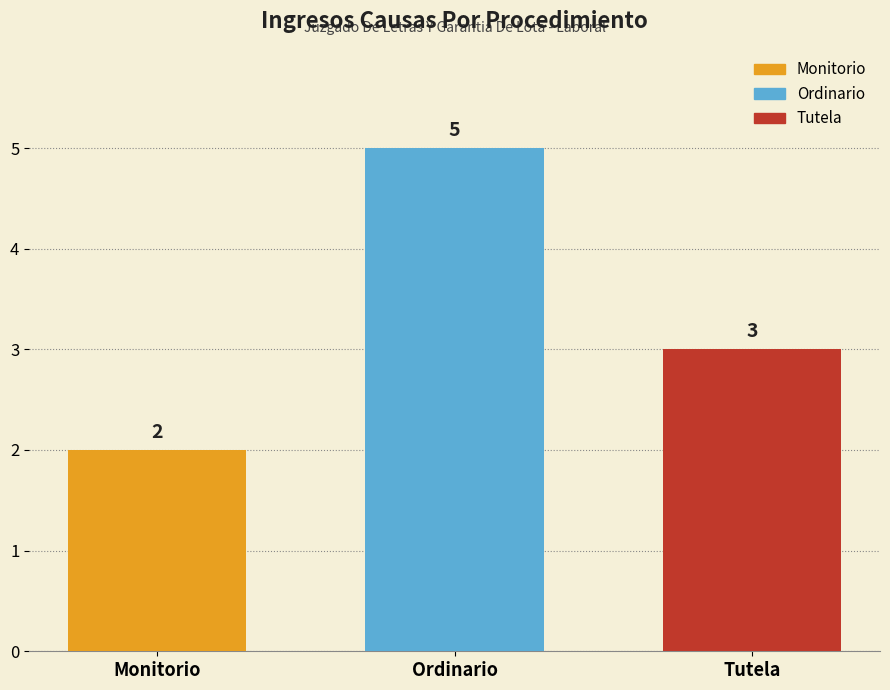

Read the Tutela value at Ordinario.

3